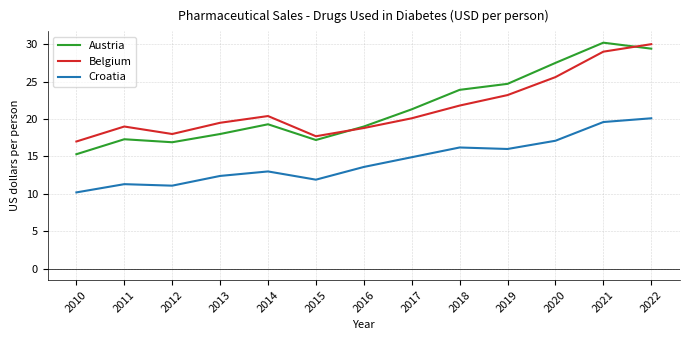

Is it true that Austria equals 37.5 at 2017?

False